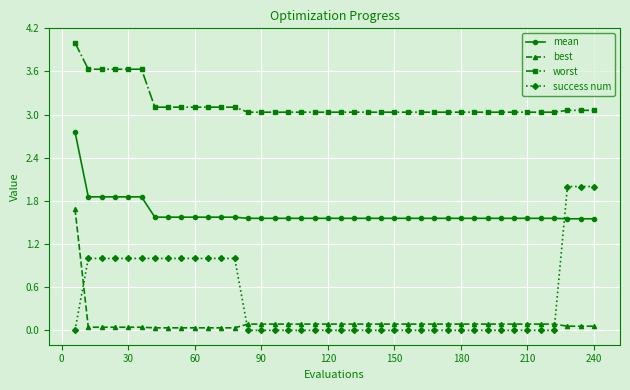

What is the sum of all success num values?

18.0